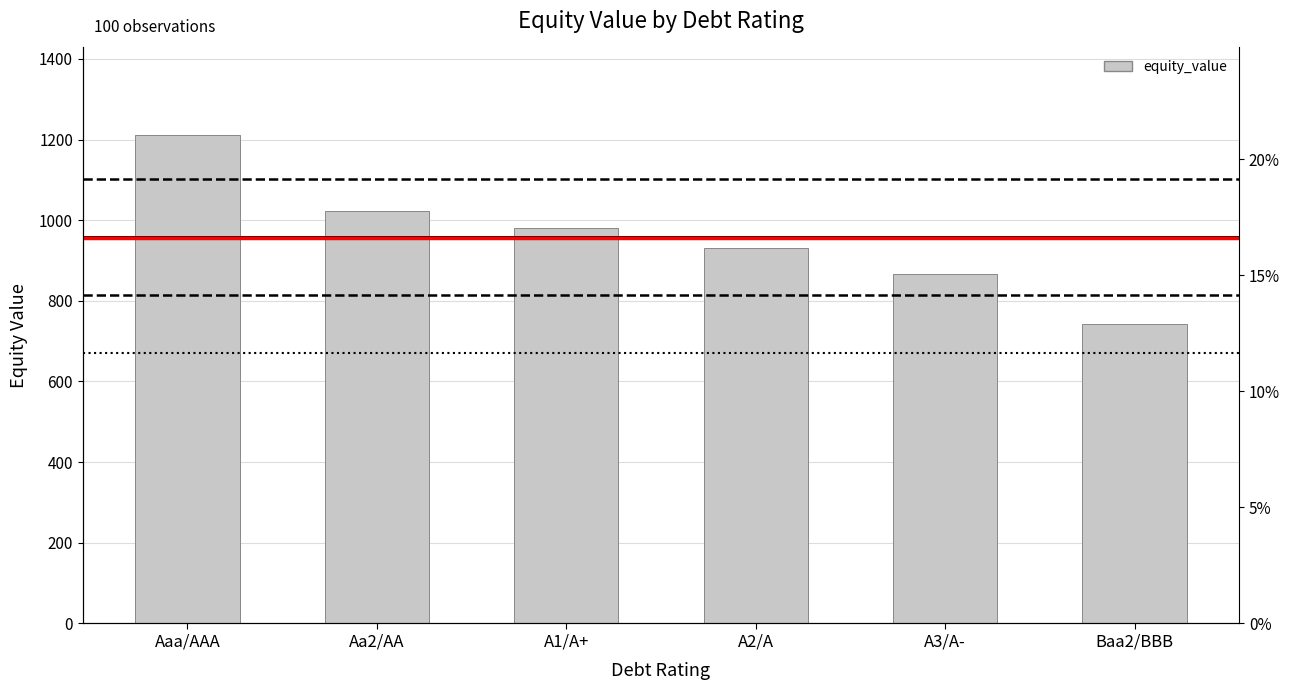

The value at A1/A+ is 981.4. True or false?

True